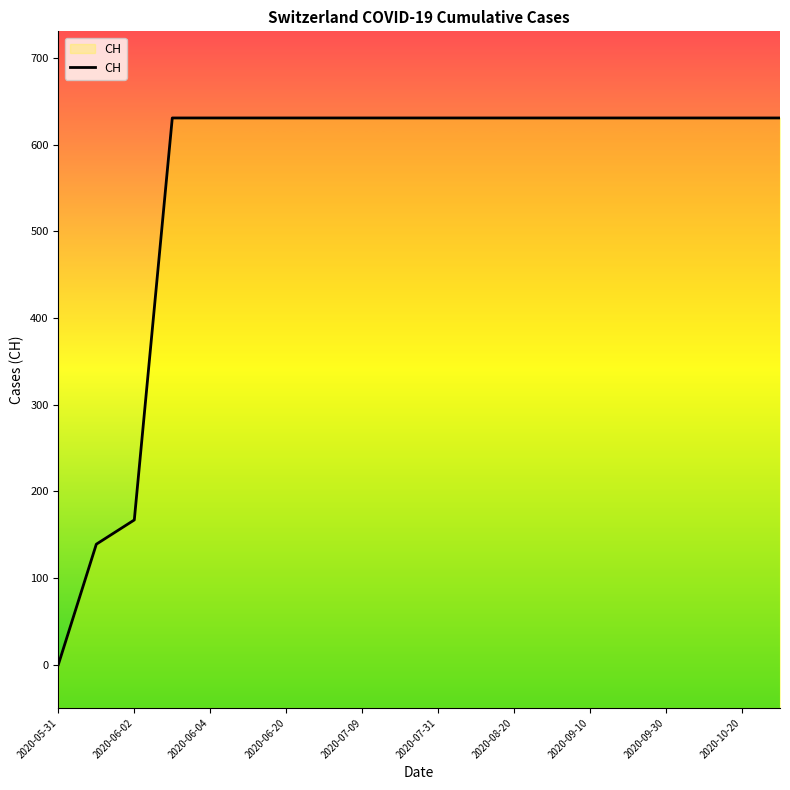

What is the difference between the maximum and minimum values?

631